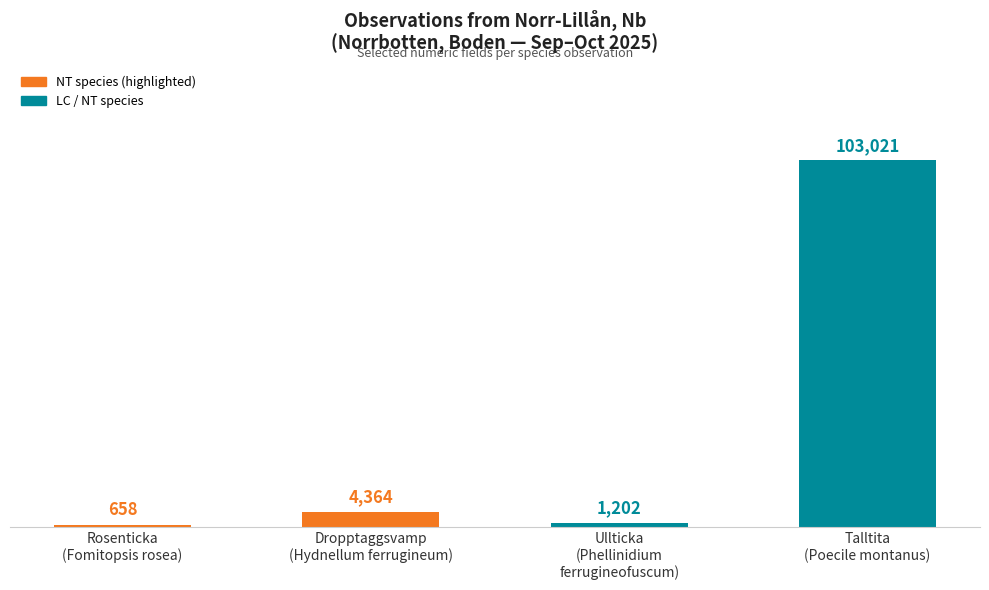

Rank the categories by value from lowest to highest.

Rosenticka
(Fomitopsis rosea), Ullticka
(Phellinidium
ferrugineofuscum), Dropptaggsvamp
(Hydnellum ferrugineum), Talltita
(Poecile montanus)